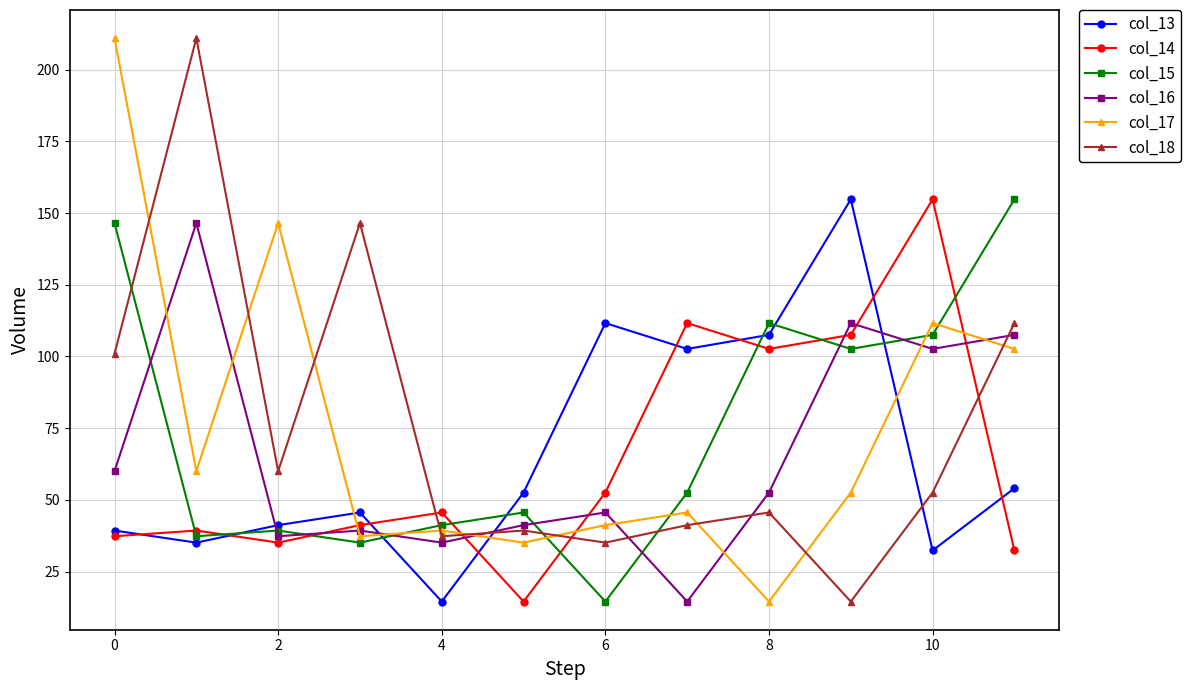

True or false: col_17 and col_13 cross at least once.

True